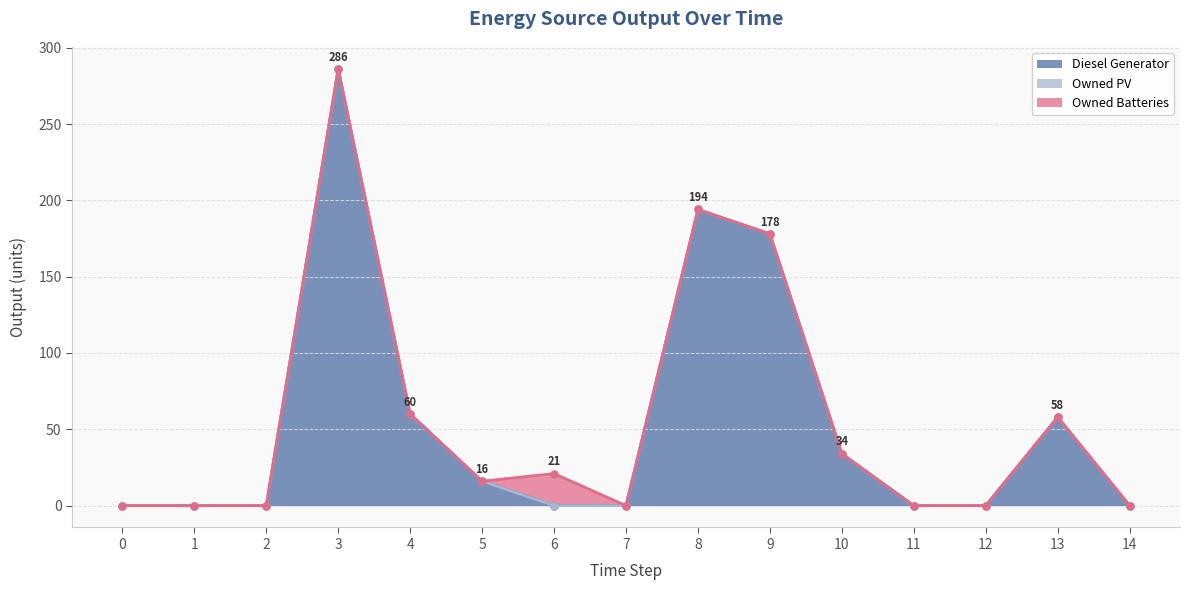

How many lines are shown in the chart?

3